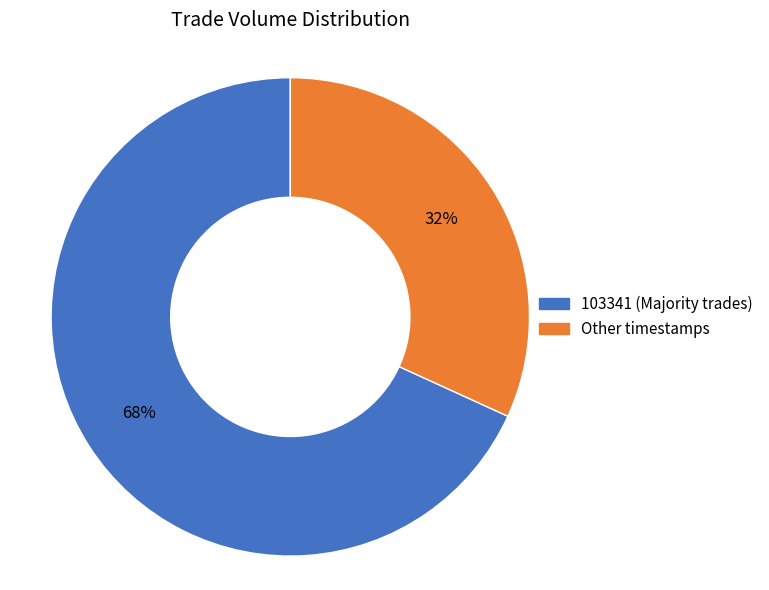

Does any single category account for the majority?

Yes